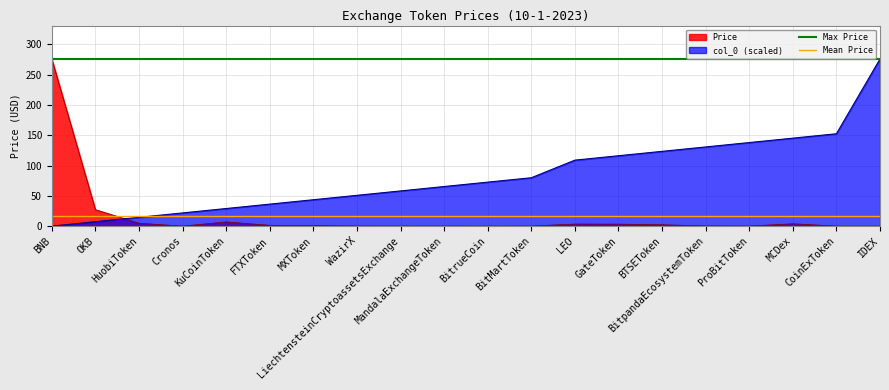

Is the value of Mean Price at BNB greater than the value of Max Price at OKB?

No